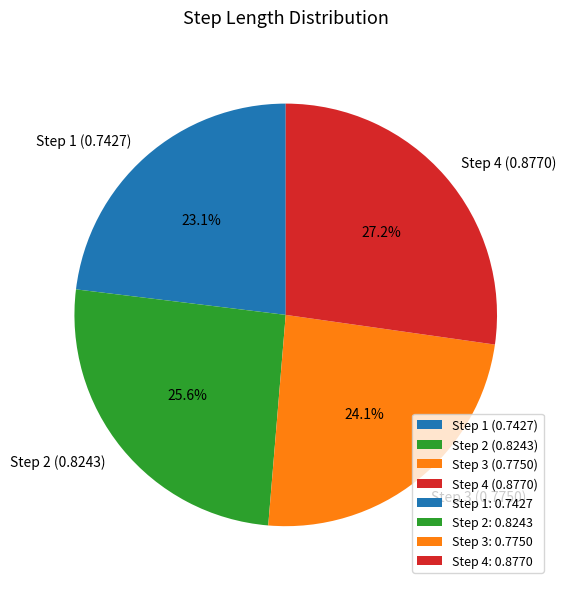

Count the number of slices in the pie.

4